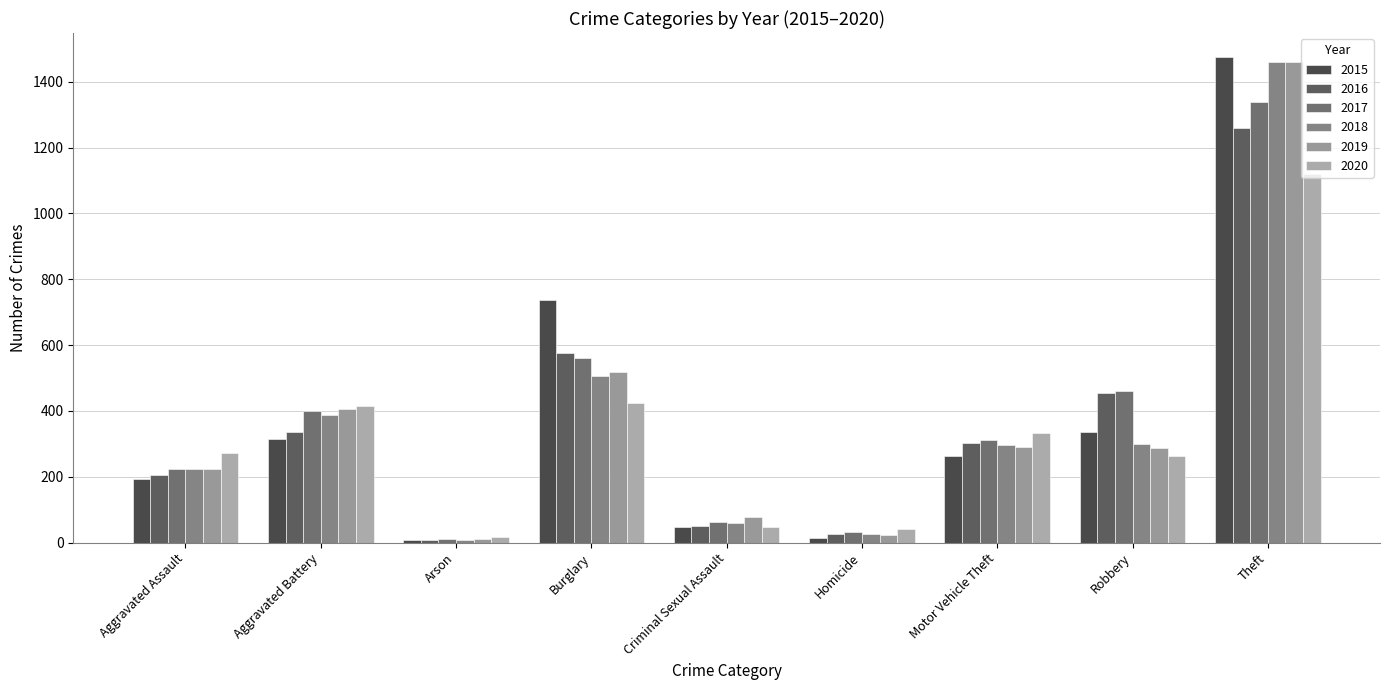

What is the average value of the 2015 series?

377